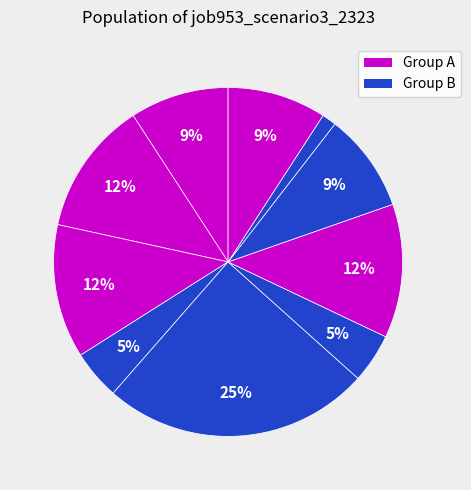

Count the number of slices in the pie.

10